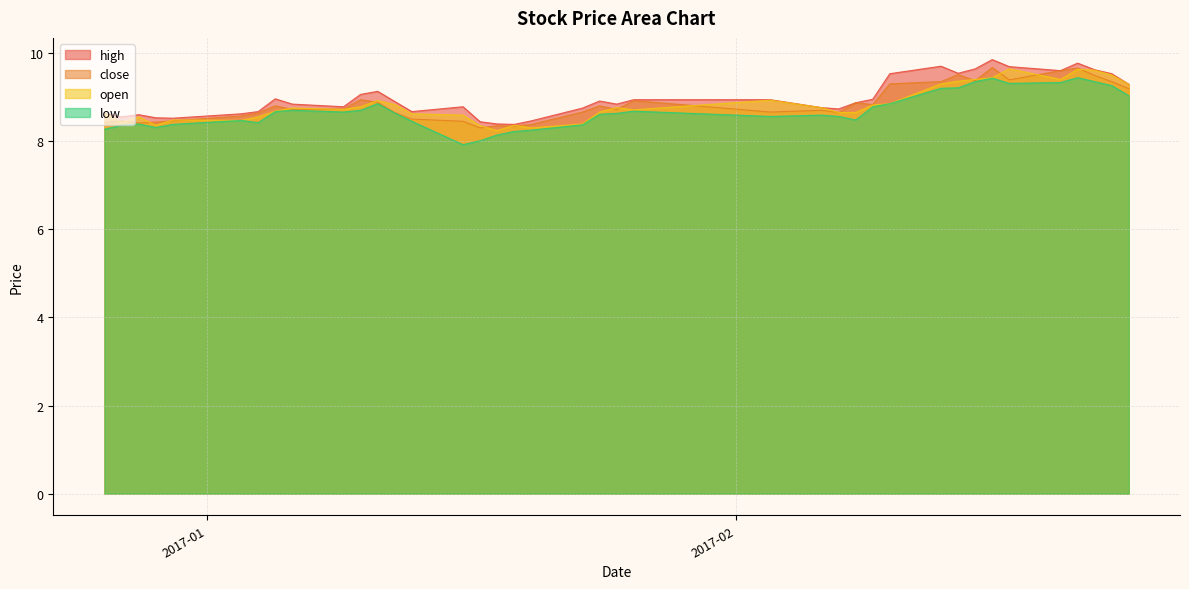

What is the maximum value for open?

9.6